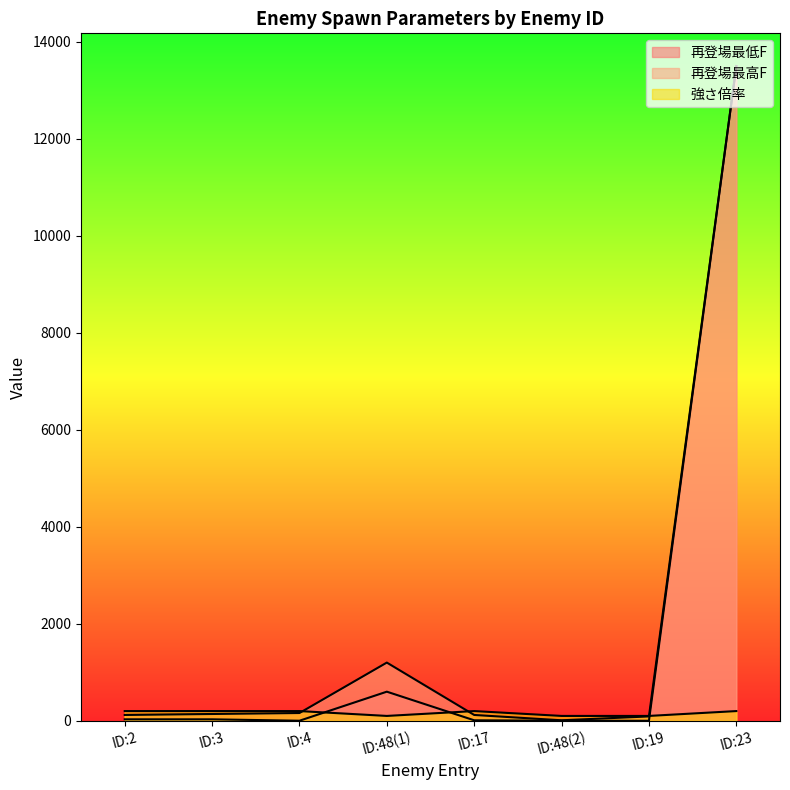

In 再登場最低F, how many points are higher than both neighbors (excluding endpoints)?

1